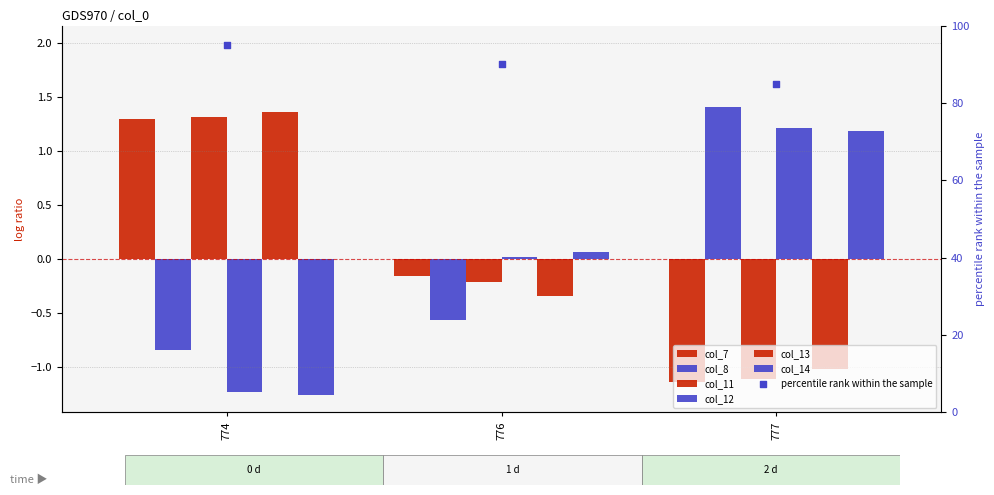

Is the value of col_14 at 776 greater than the value of col_8 at 777?

No